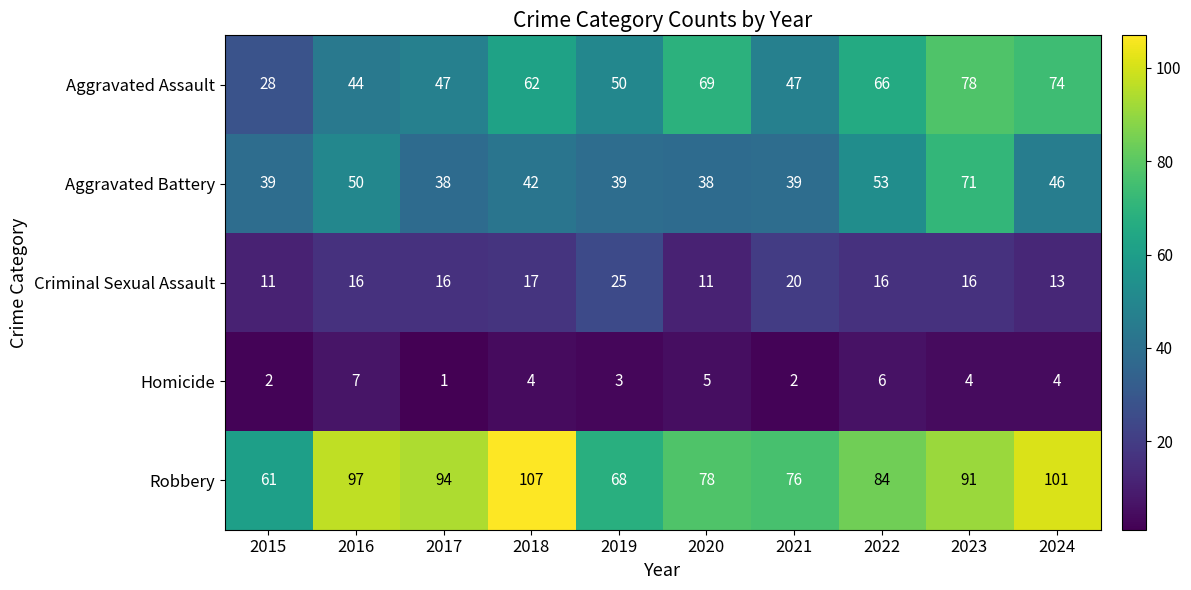

What is the maximum value for Criminal Sexual Assault?

25